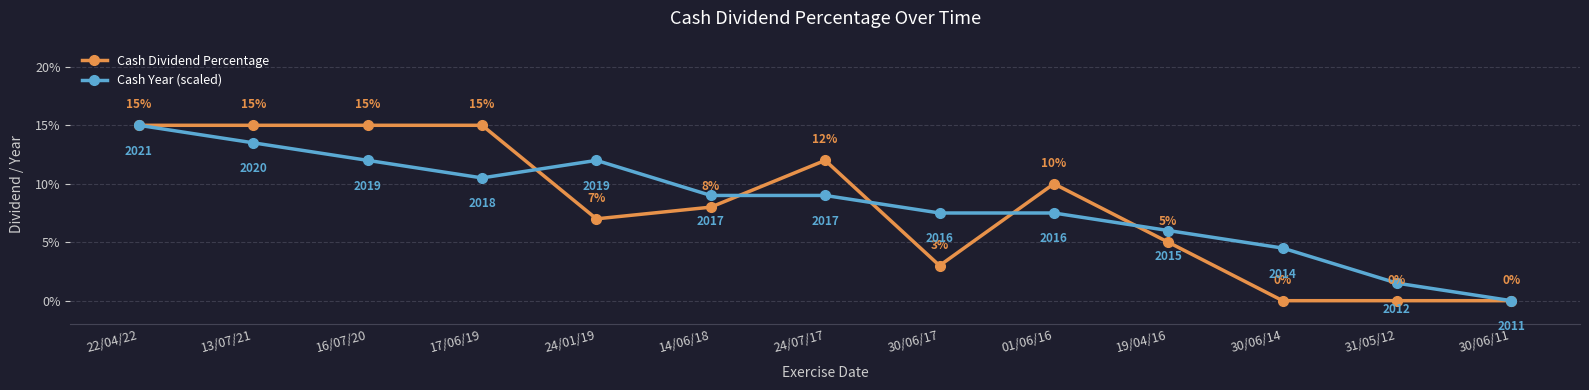

Does the chart have visible grid lines?

Yes